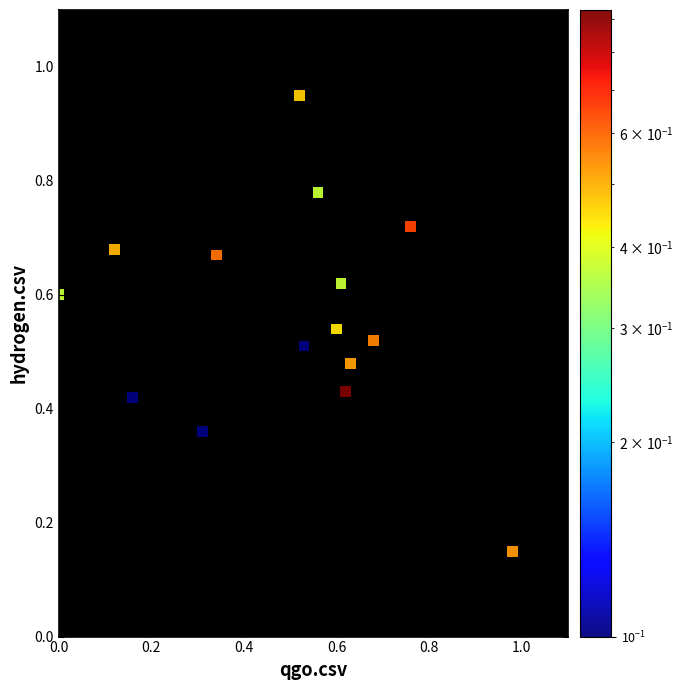

What is the range of X values (max minus min)?

1.0